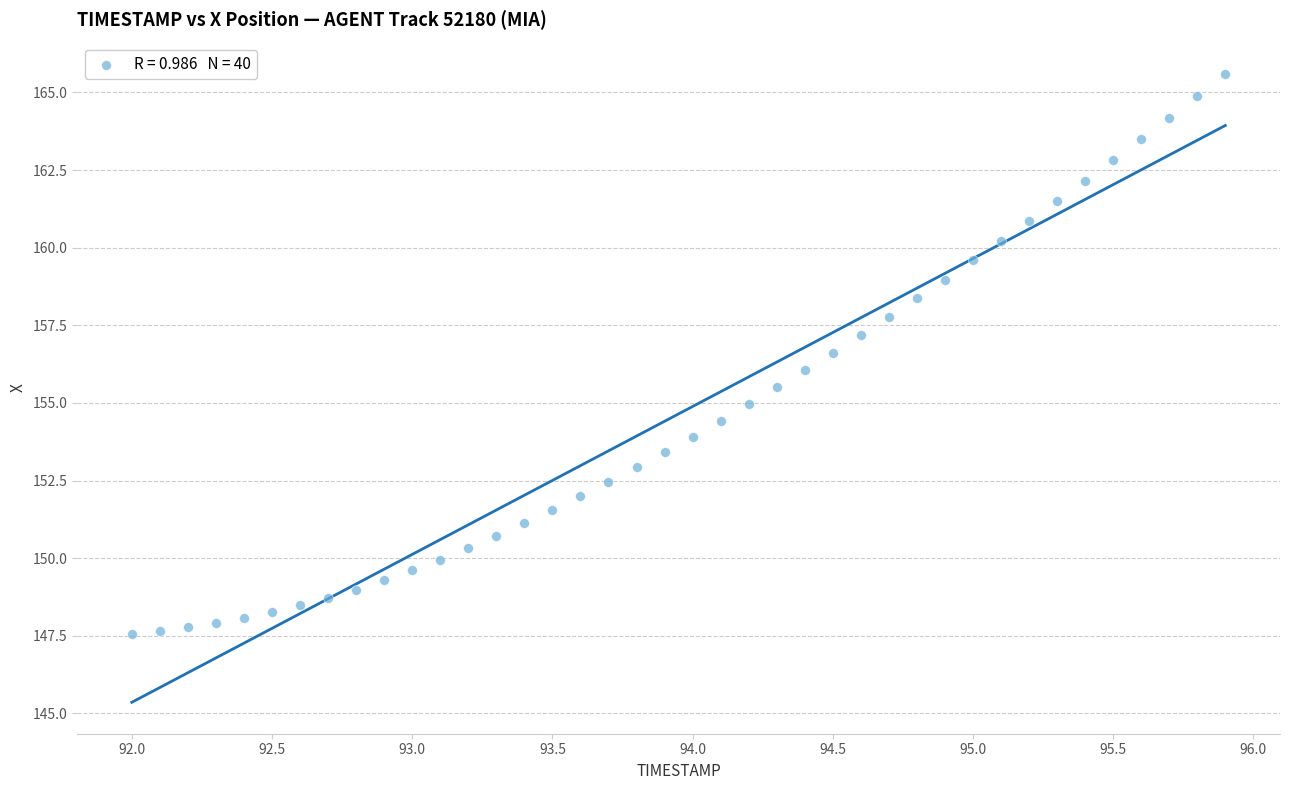

What is the range of X values (max minus min)?

3.9